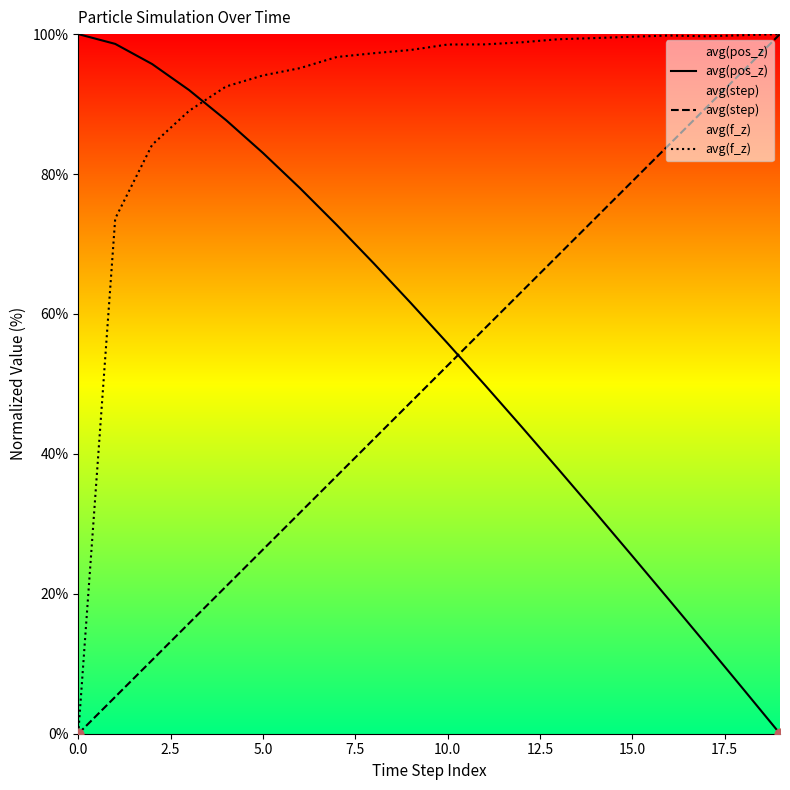

At which category is the sum across all series the highest?

10